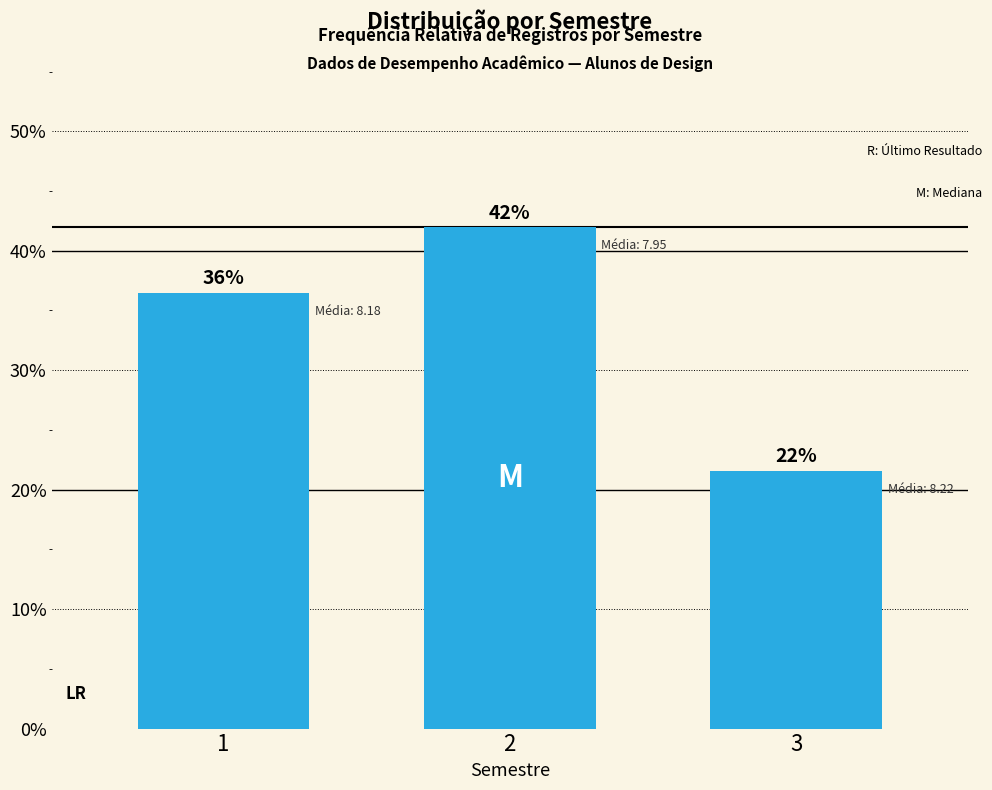

Reading left to right, transcribe all the data shown in this chart.

36.5	42.0	21.6